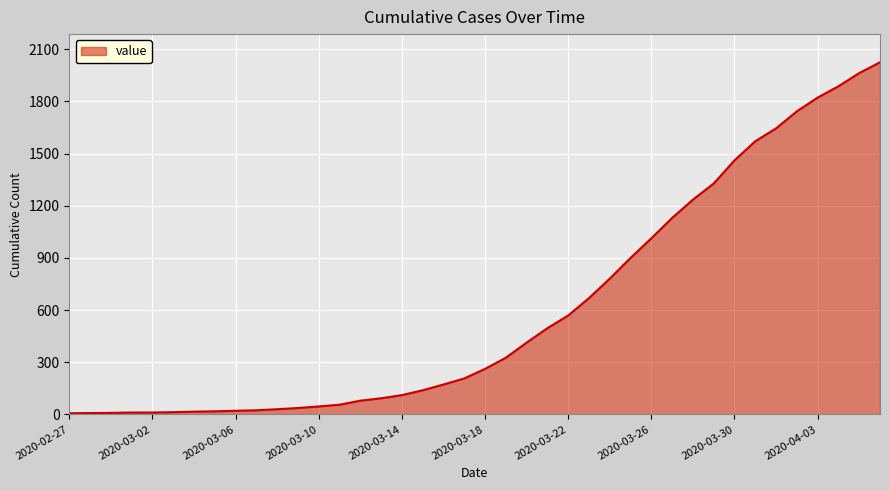

Does the chart display data point markers on the line(s)?

No